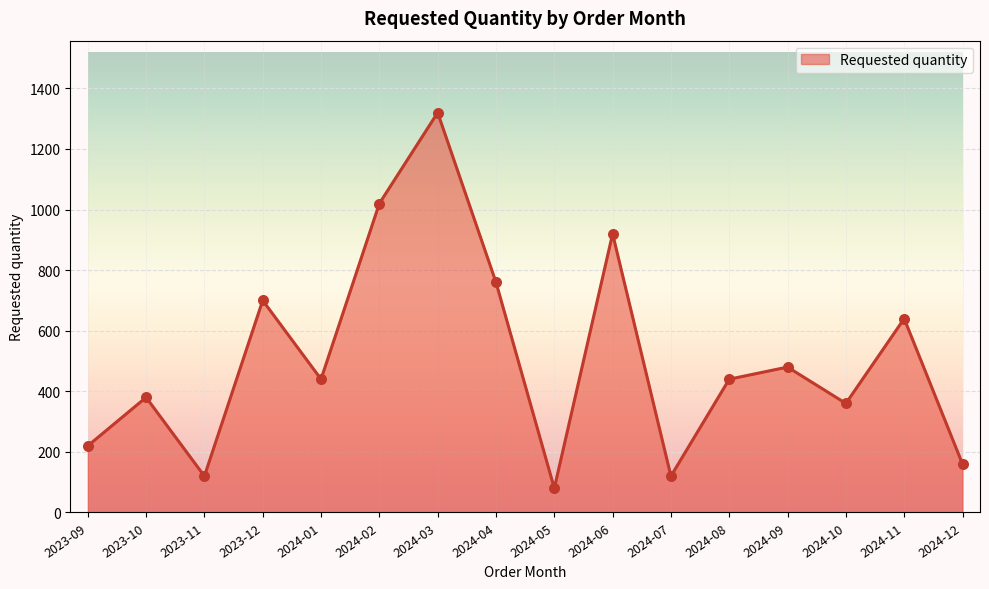

What is the change in value from 2024-03 to 2024-09?

-840